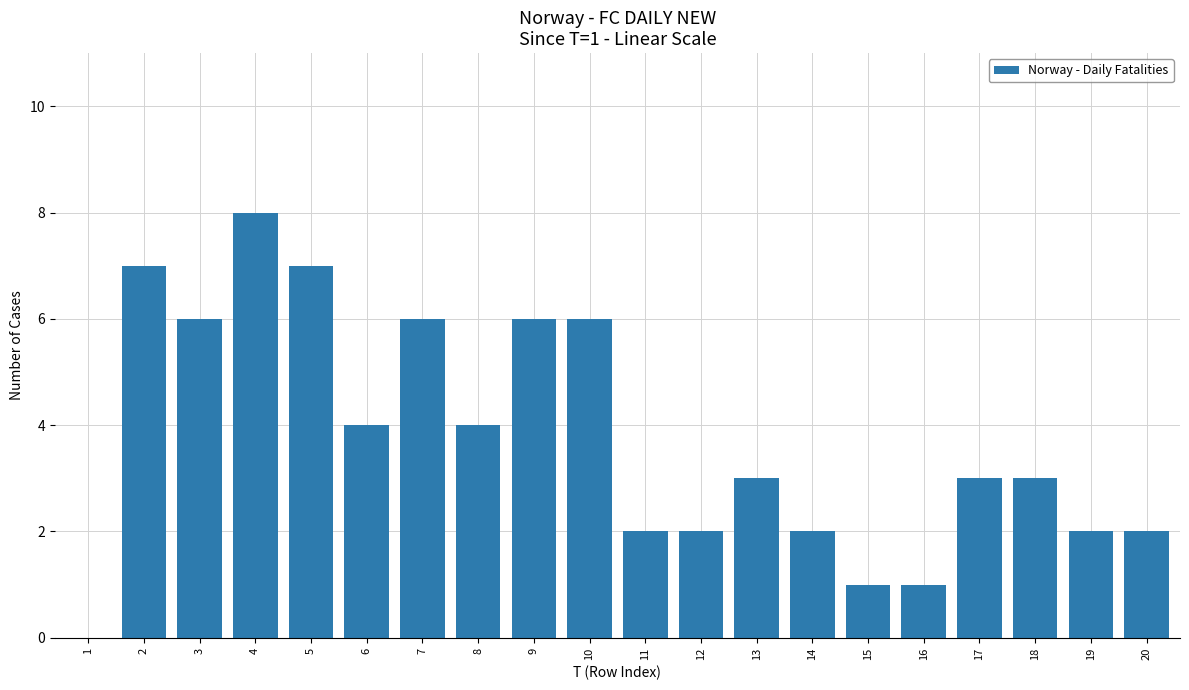

Are the bars horizontal?

No